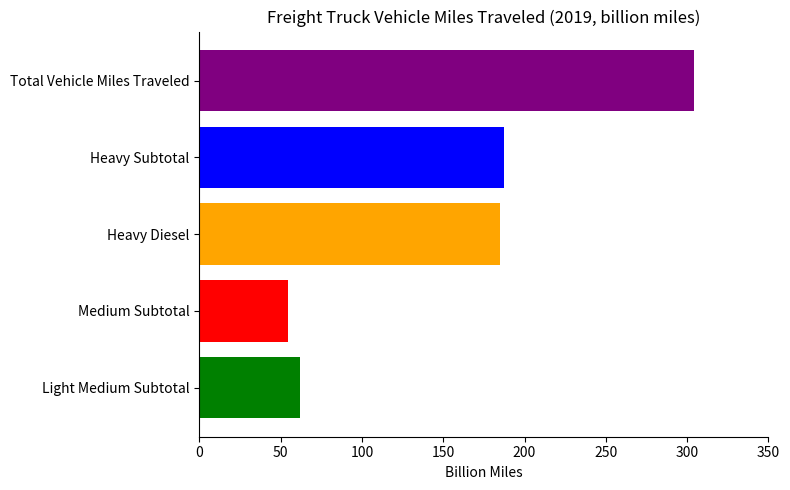

The value at Heavy Diesel is 185.1. True or false?

True